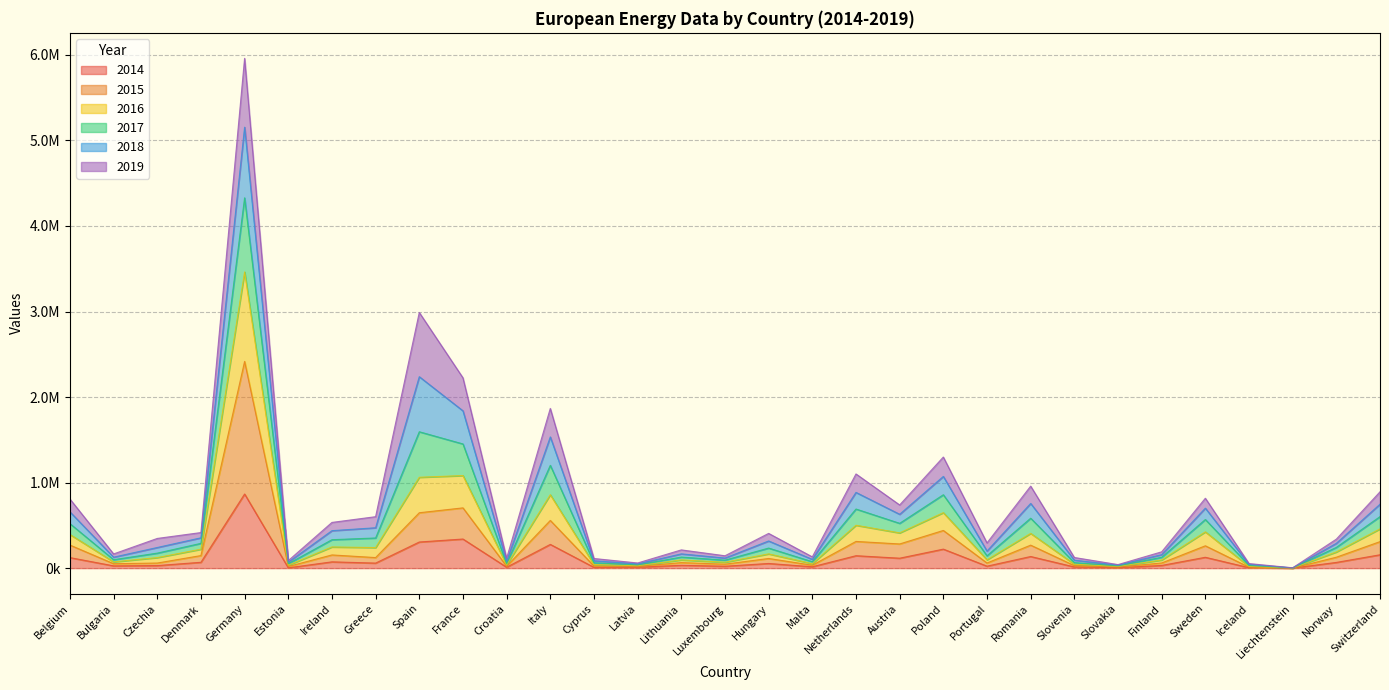

True or false: 2014 and 2017 intersect in this chart.

False